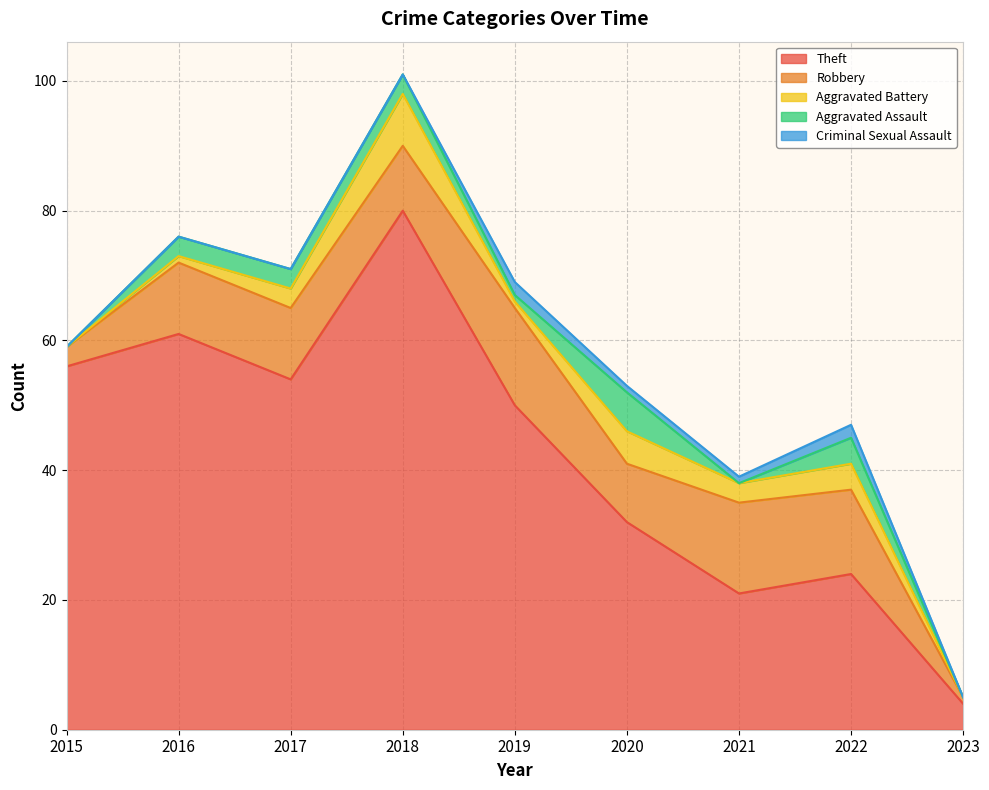

Does the chart have visible grid lines?

Yes